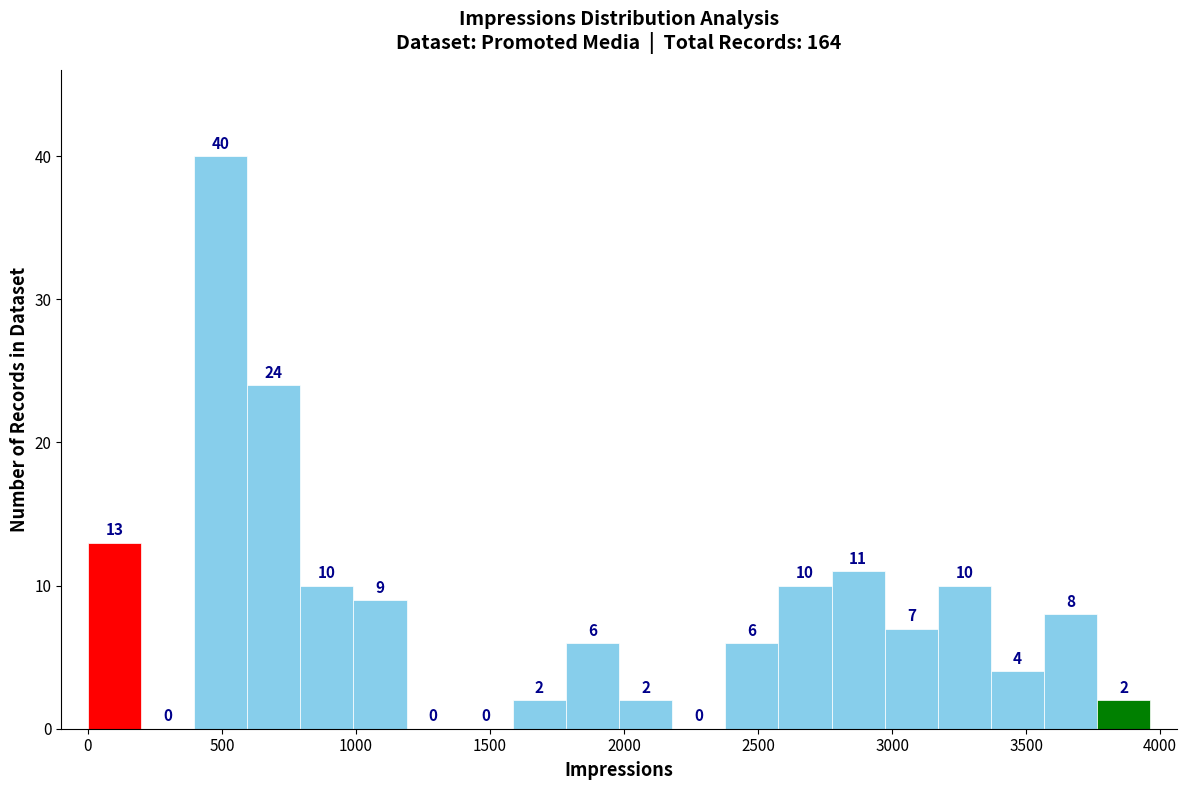

Around what value on the x-axis is the tallest bar? Give the approximate position of its centre, as read against the axis.

500